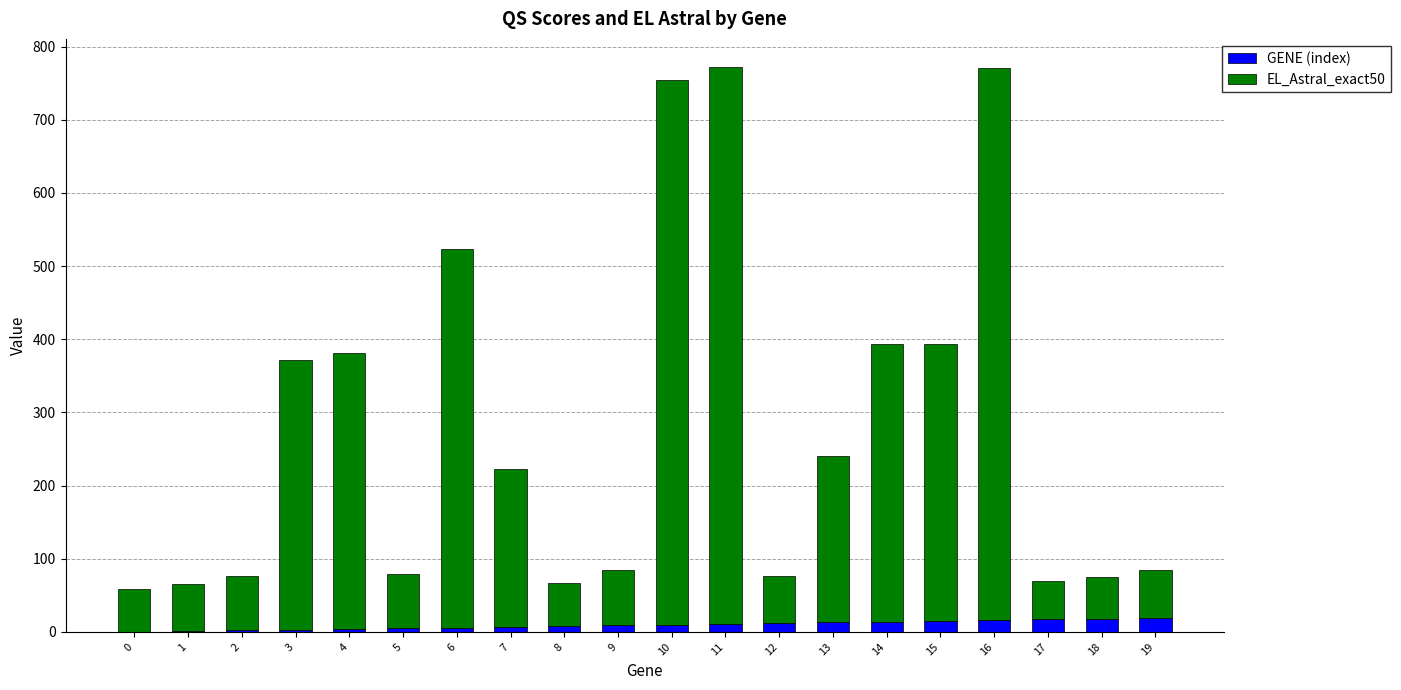

What is the sum of all GENE (index) values?

190